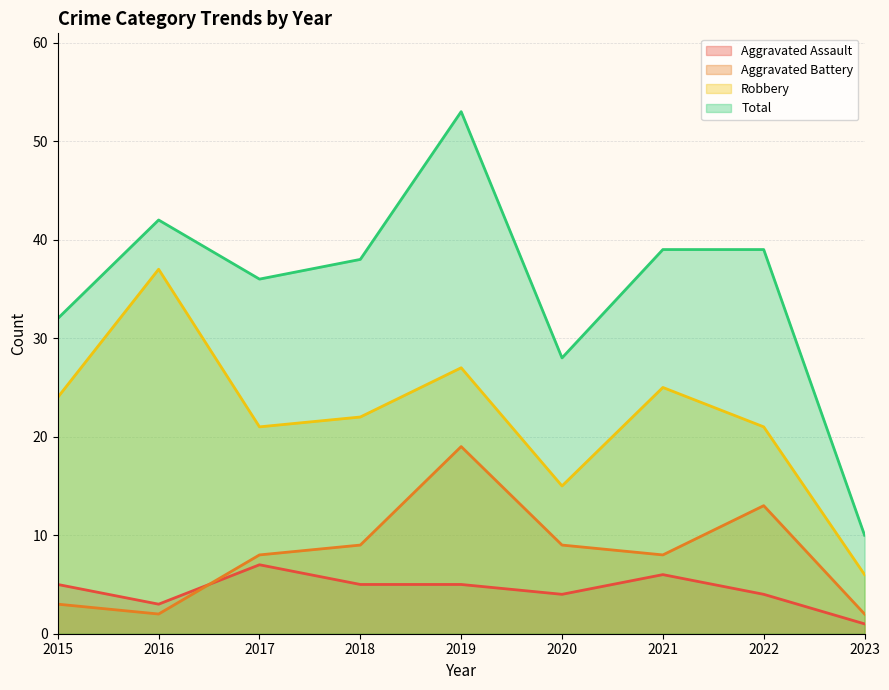

What is the spread (max minus min) of values at 2019?

48